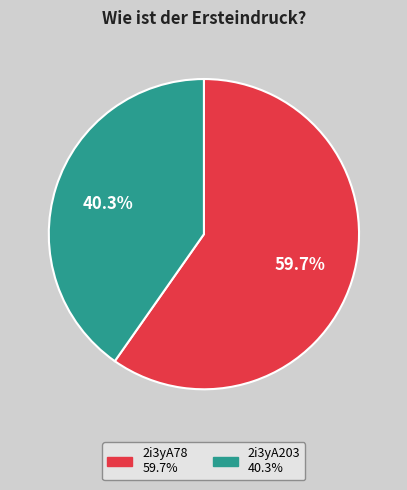

To the nearest percent, what is the combined percentage of 2i3yA203 and 2i3yA78?

100%